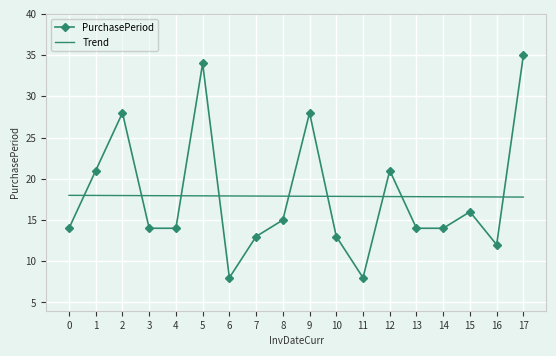

What is the spread (max minus min) of values at 12?

3.2